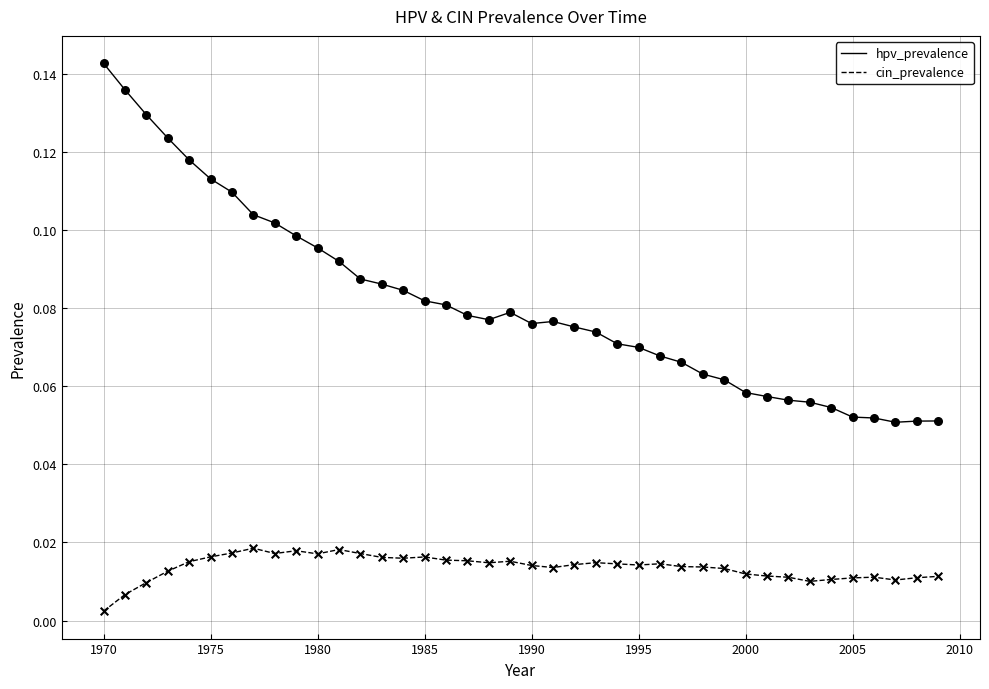

List the series in order of their overall mean, lowest first.

cin_prevalence, hpv_prevalence